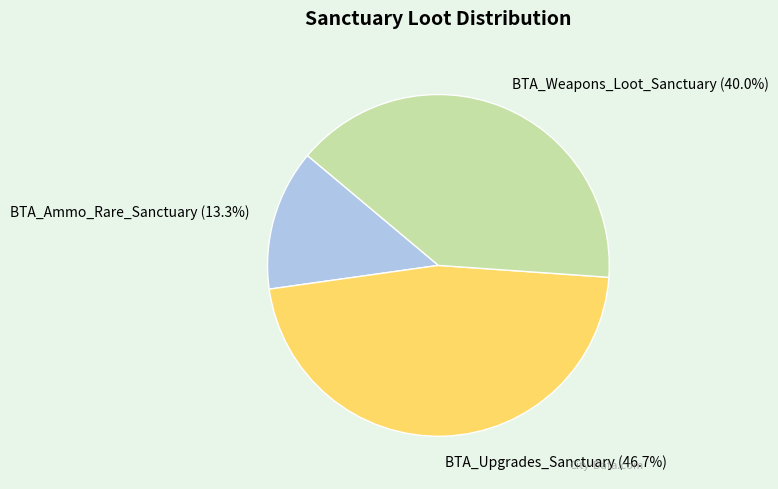

What percentage is the BTA_Weapons_Loot_Sanctuary slice, to the nearest percent?

40%